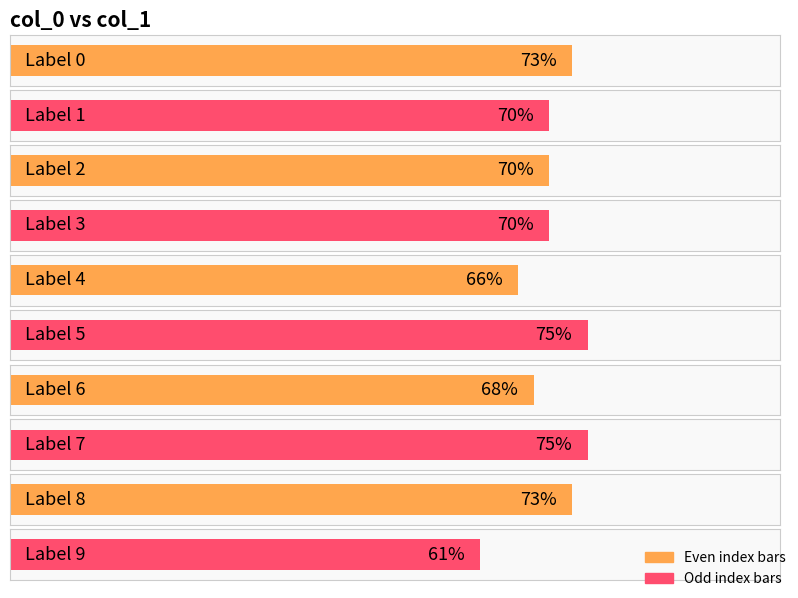

What is the value of the 4th bar from the left?

0.7